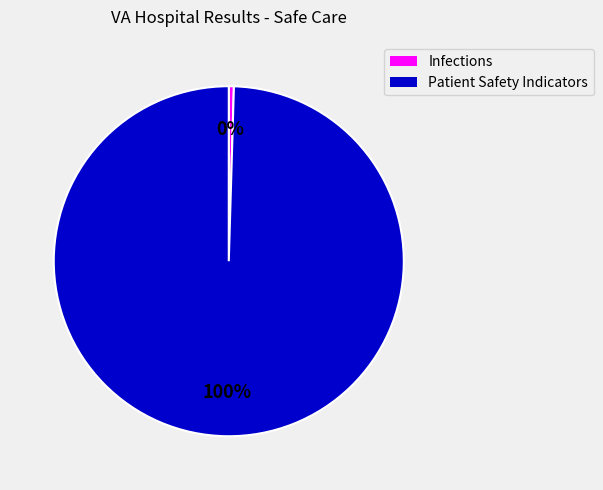

Is there a majority slice in this chart?

Yes